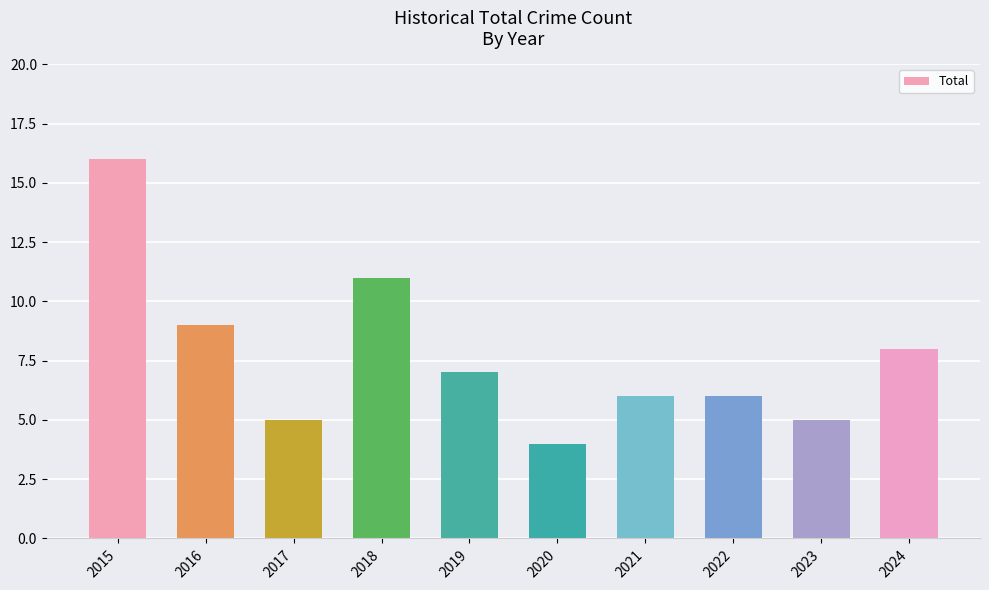

How many data points are less than 7?

5